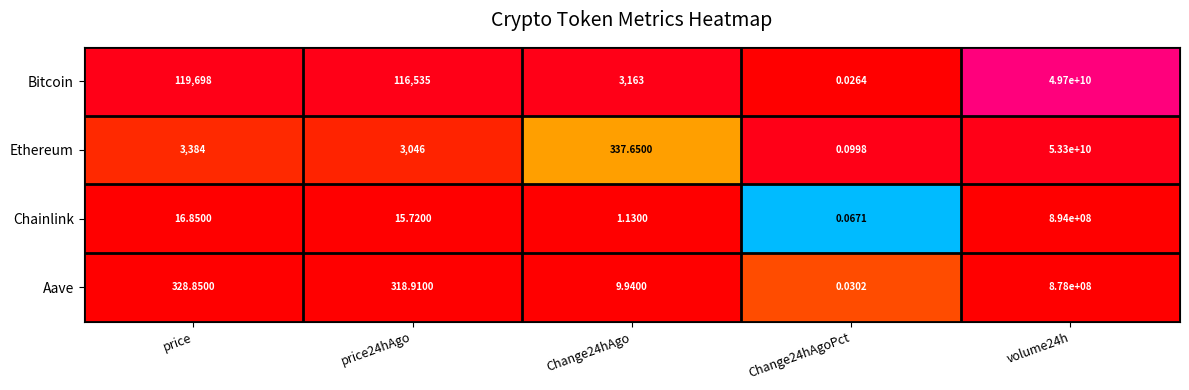

List the series in order of their peak value, highest first.

Ethereum, Bitcoin, Chainlink, Aave